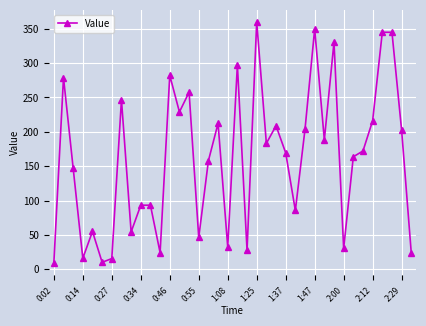

How many data points does each series have?

38